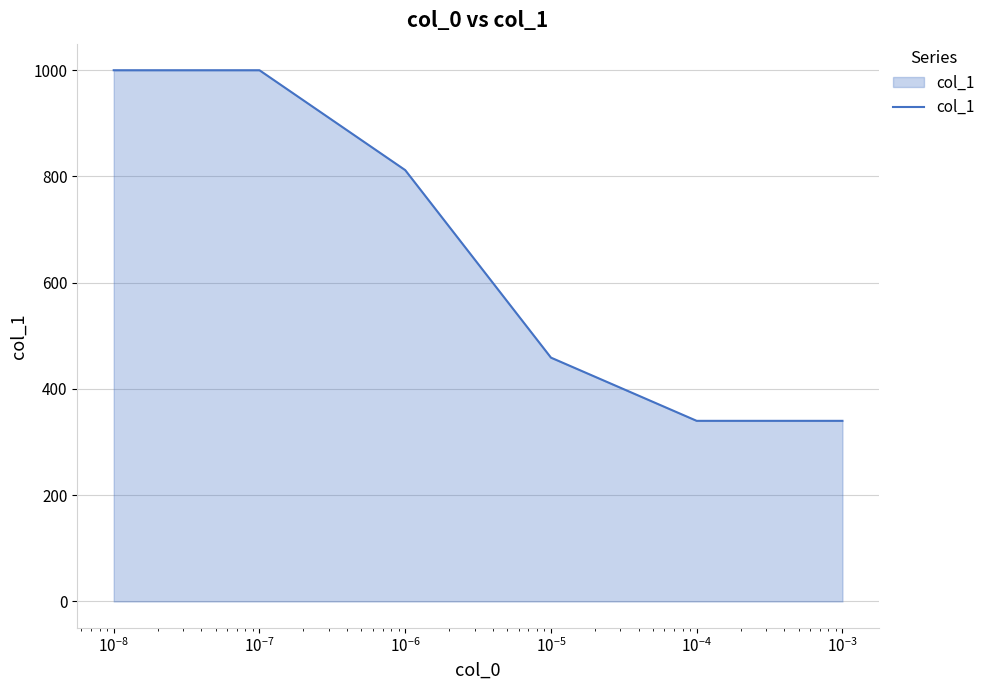

Reading left to right, what are all the values shown in this chart?

1000	1000	812	459	340	340